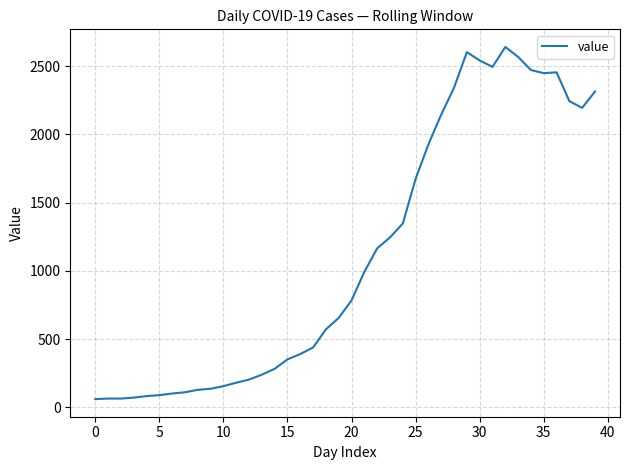

What is the difference between the maximum and minimum values?

2579